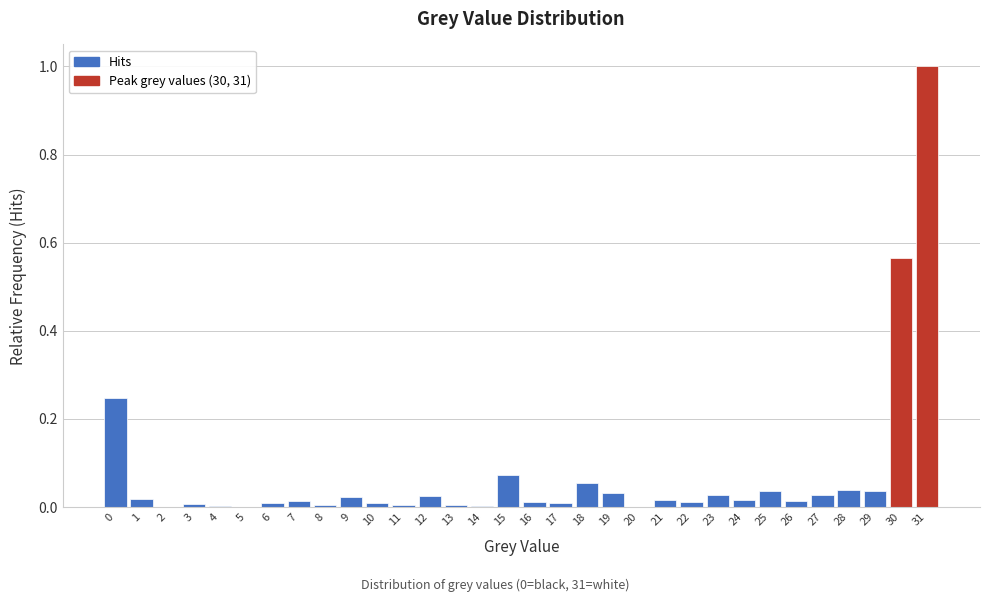

Is it true that the value at 22 is 0.0?

True